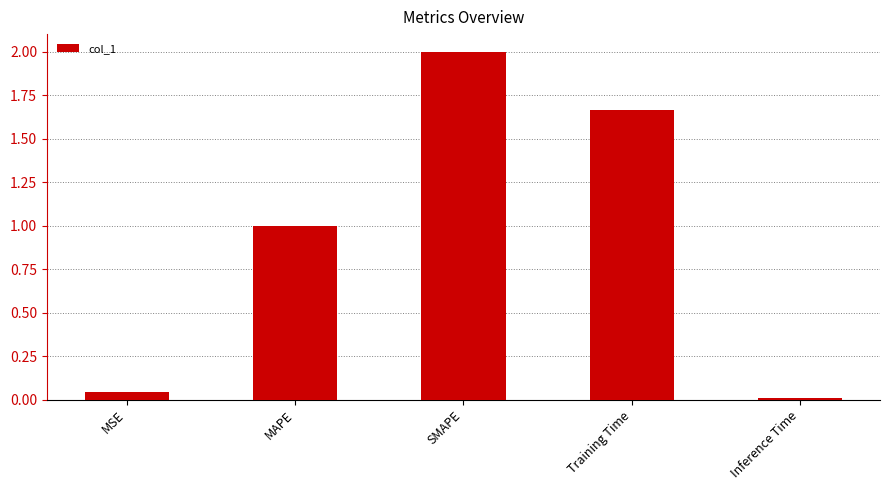

Does the chart contain stacked bars?

No